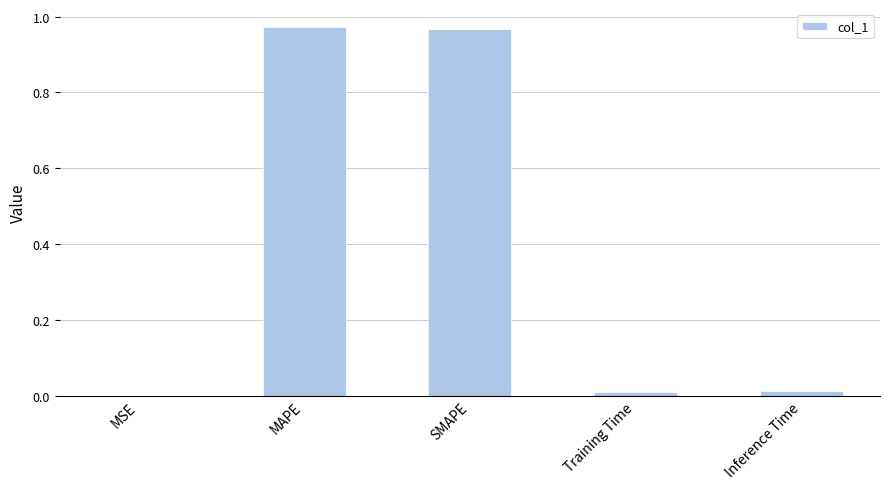

What is the sum of all values?

2.0